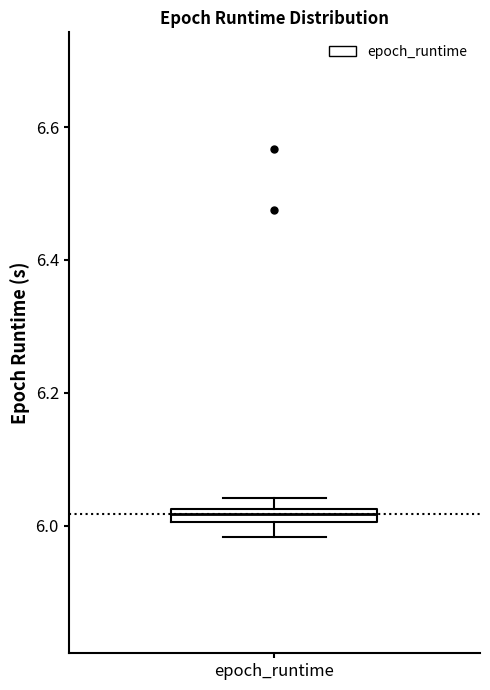

Where is the lower edge of the box for epoch_runtime on the y-axis? The values are not printed on the chart, so give them approximately, as read against the axis.

6.00